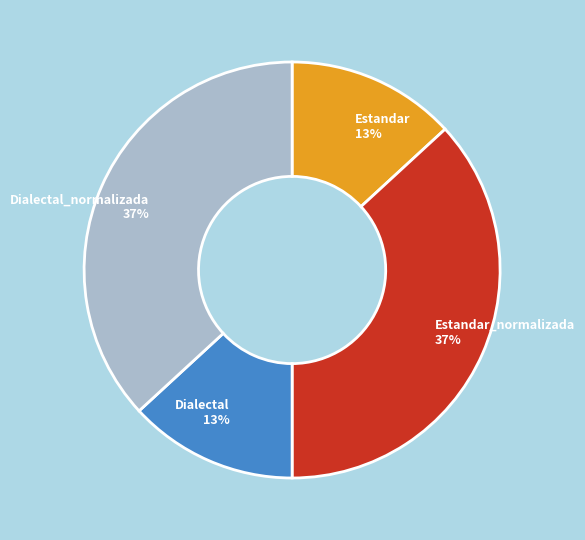

Count the number of slices in the pie.

4